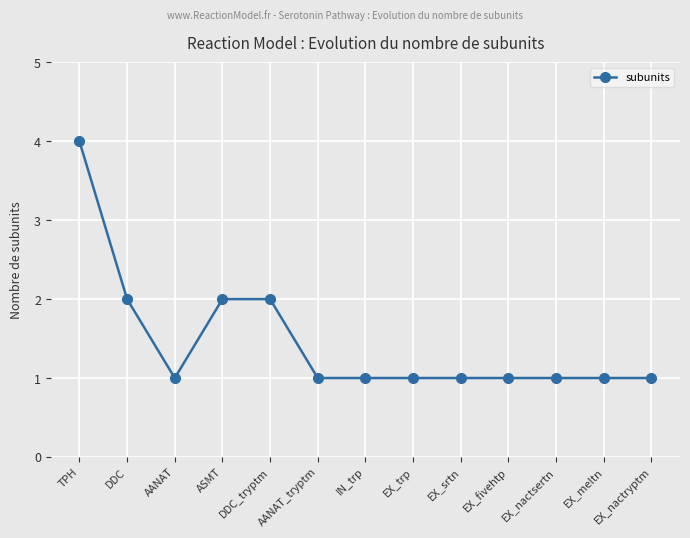

True or false: the data shows 1 at EX_srtn.

True